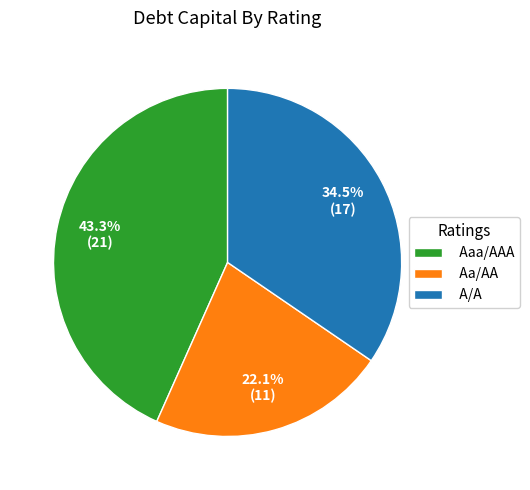

Does any single category account for the majority?

No